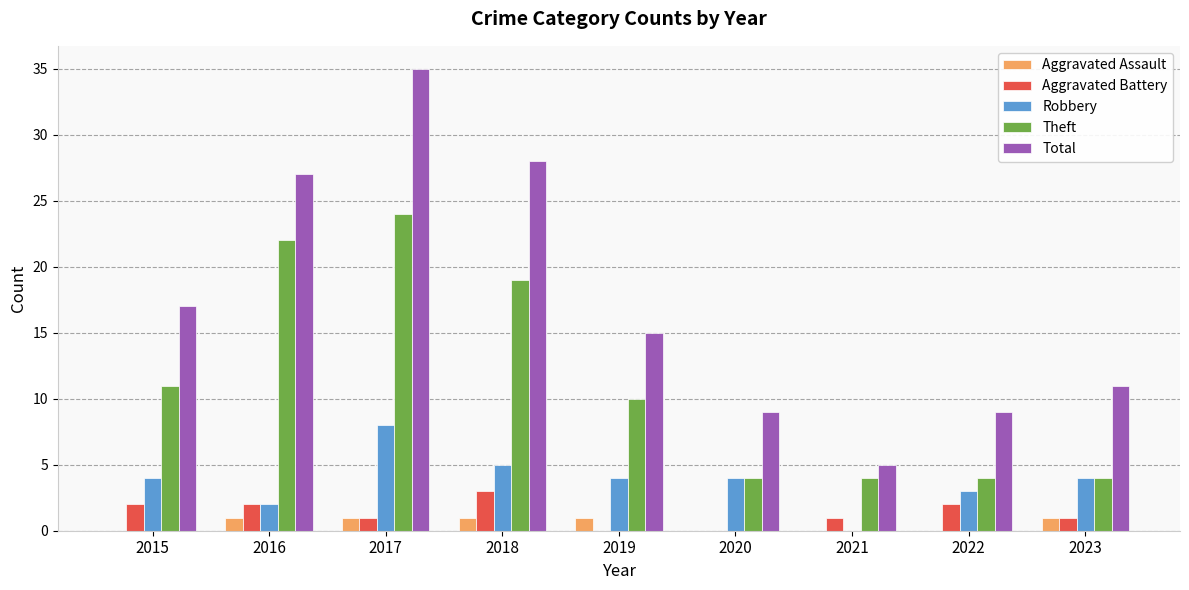

What are all the series names shown in the legend?

Aggravated Assault, Aggravated Battery, Robbery, Theft, Total